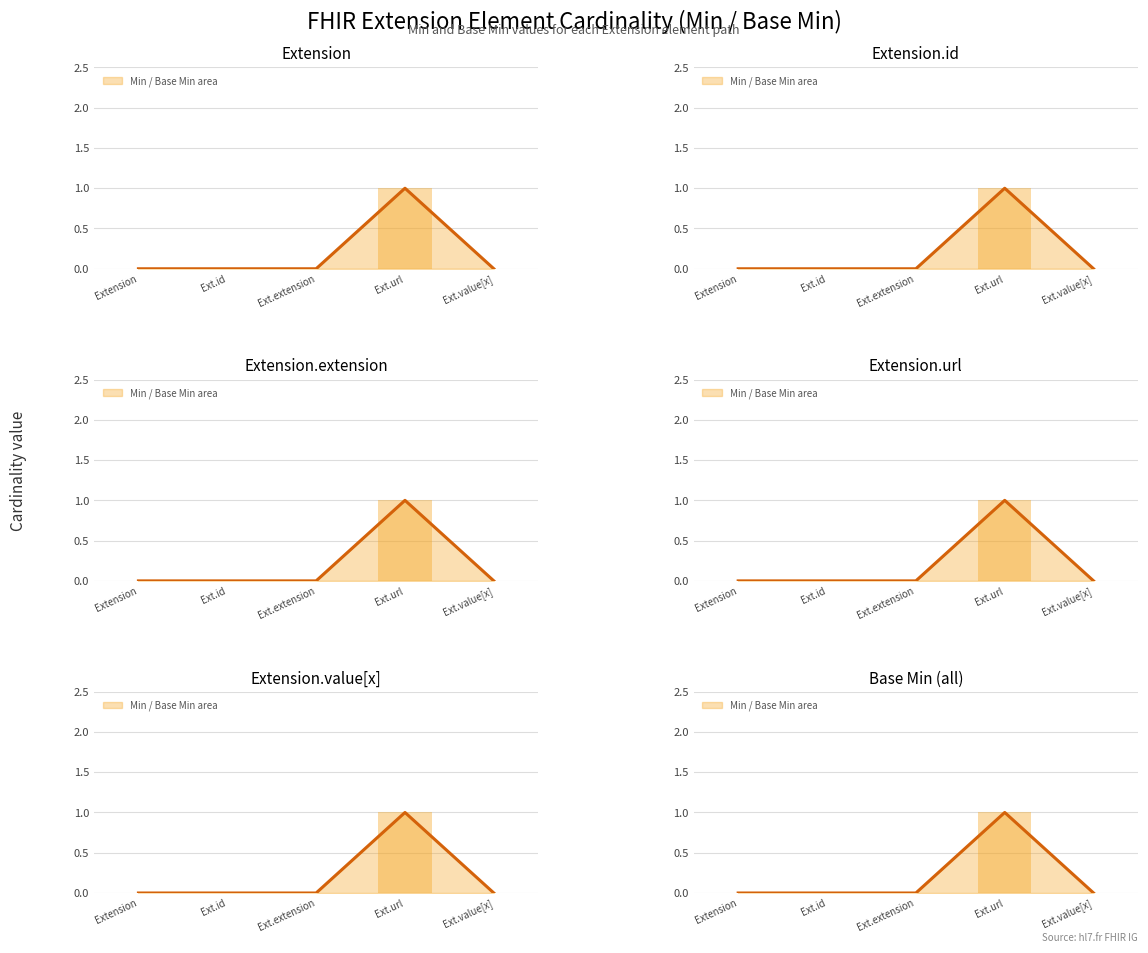

The value at Ext.id is 0. True or false?

True